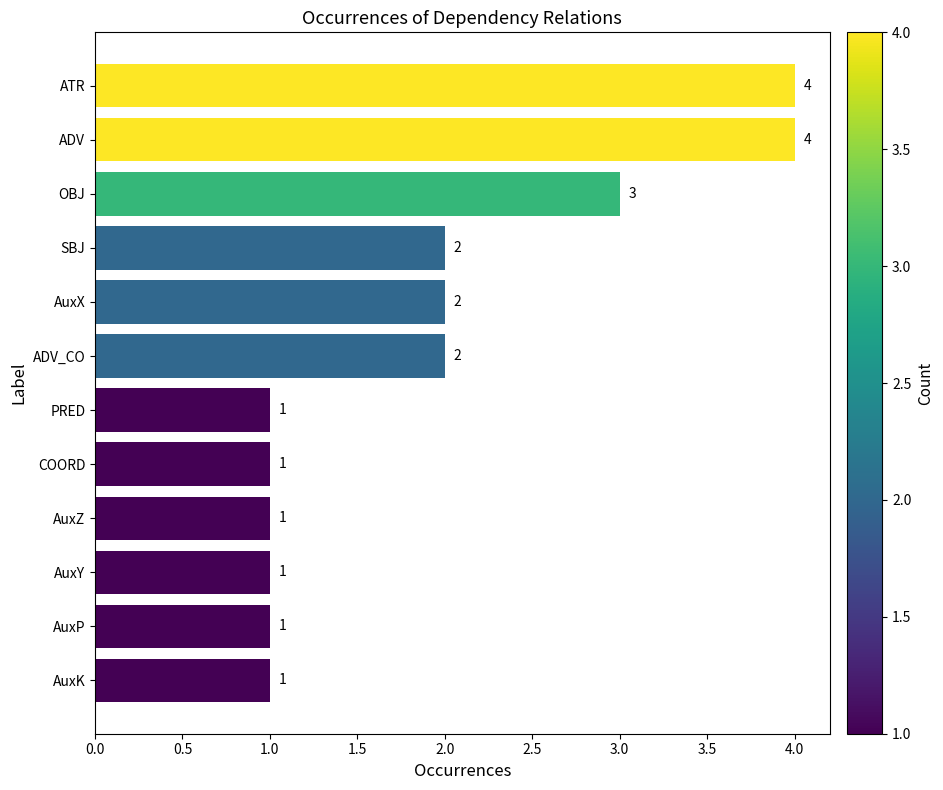

Reading top to bottom, list all the values displayed in this chart.

4	4	3	2	2	2	1	1	1	1	1	1